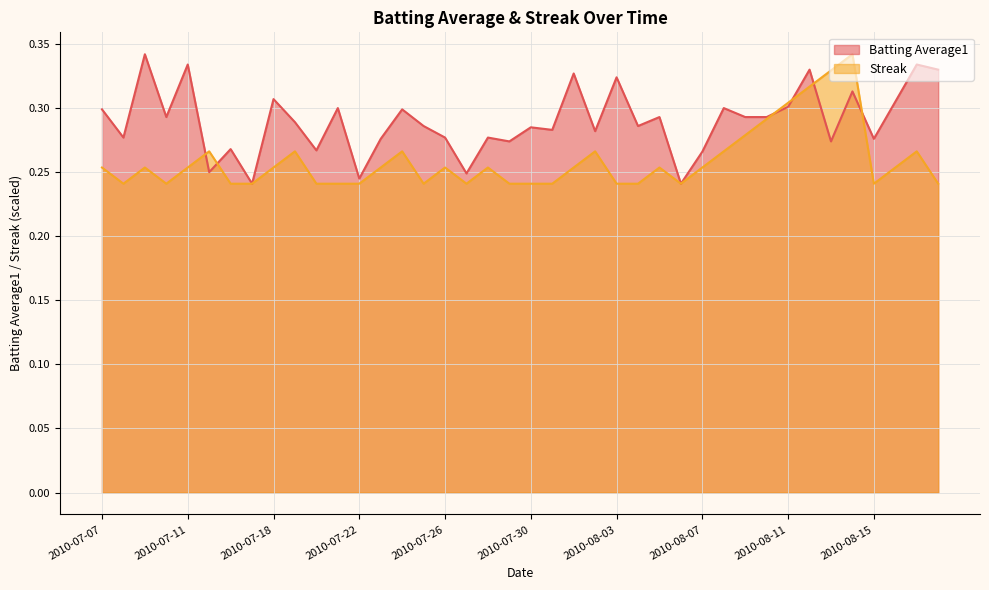

How many data points does each series have?

40